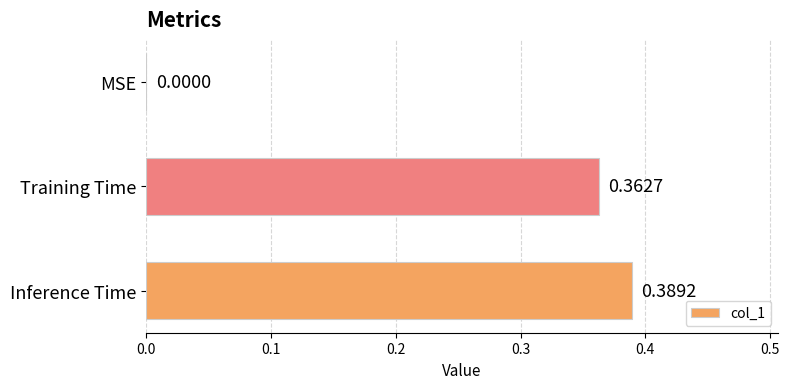

At which label is the value closest to 0?

MSE